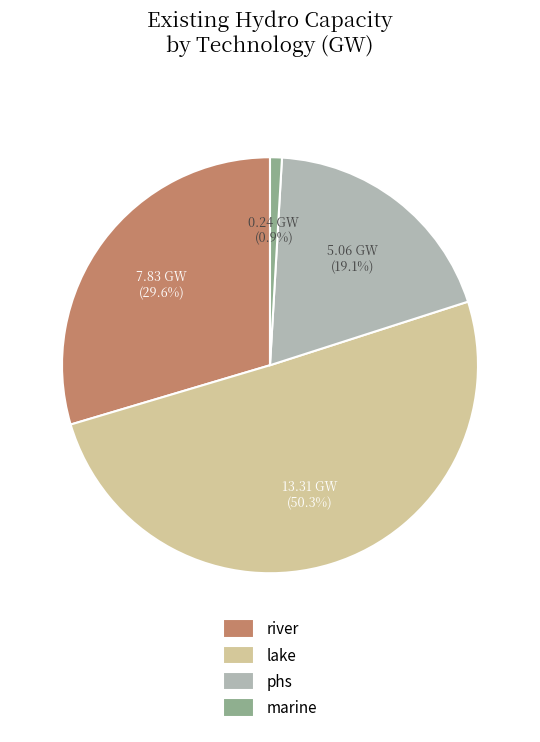

Does marine account for over 50% of the chart?

No